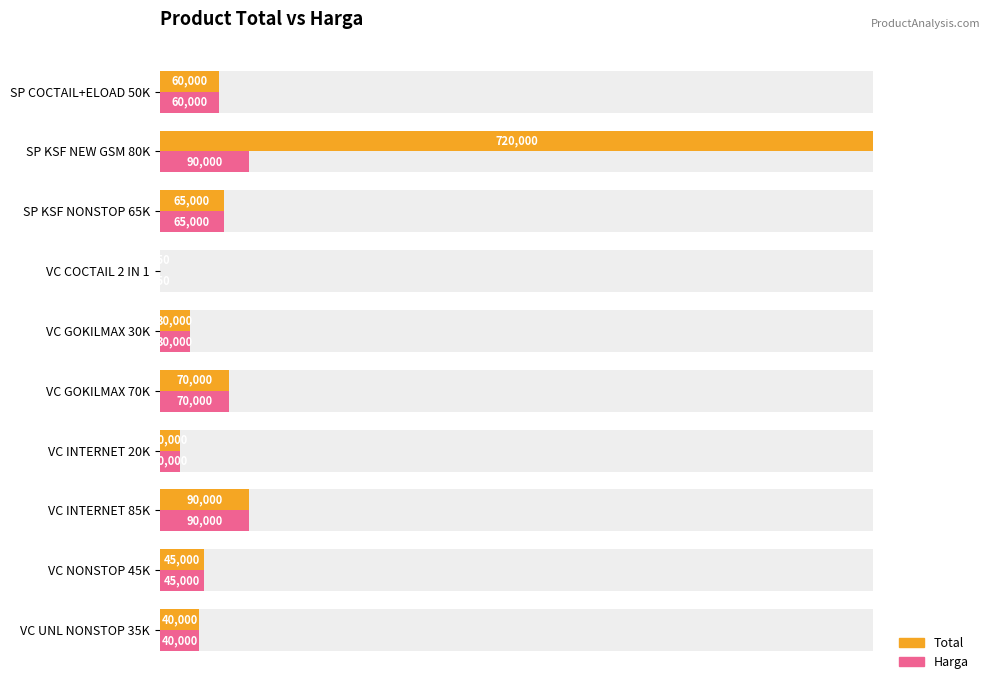

What is the value of the Total bar at the 6th from the left?

30000